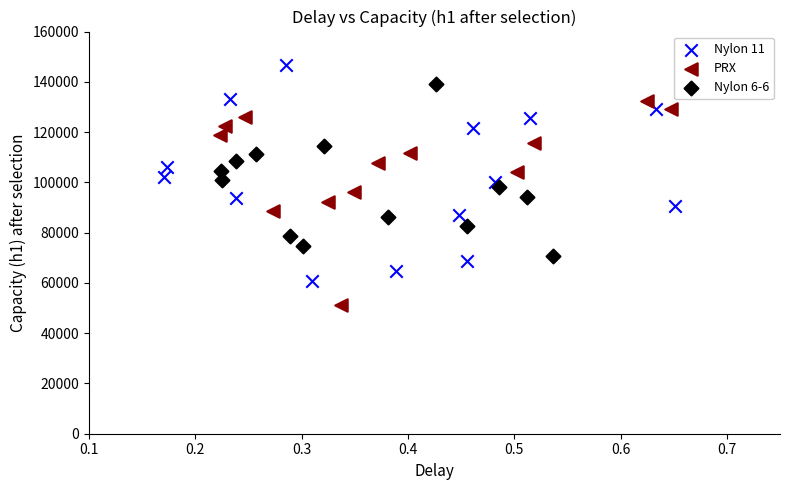

Which series contains the lowest Y value?

PRX